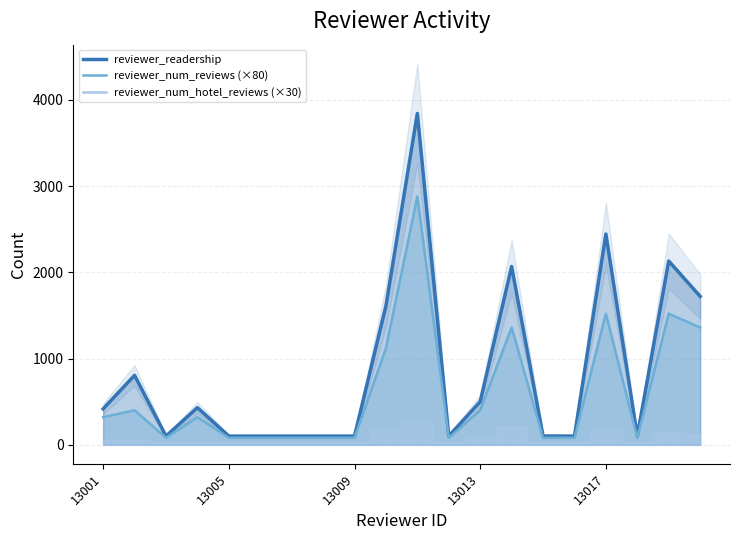

Reading left to right, extract all data points from this chart.

reviewer_readership: 13001=416	13002=805	13003=100	13004=430	13005=100	13006=100	13007=100	13008=100	13009=100	13010=1611	13011=3843	13012=100	13013=500	13014=2068	13015=101	13016=100	13017=2444	13018=101	13019=2131	13020=1721
reviewer_num_reviews: 13001=320	13002=400	13003=80	13004=320	13005=80	13006=80	13007=80	13008=80	13009=80	13010=1120	13011=2880	13012=80	13013=400	13014=1360	13015=80	13016=80	13017=1520	13018=80	13019=1520	13020=1360